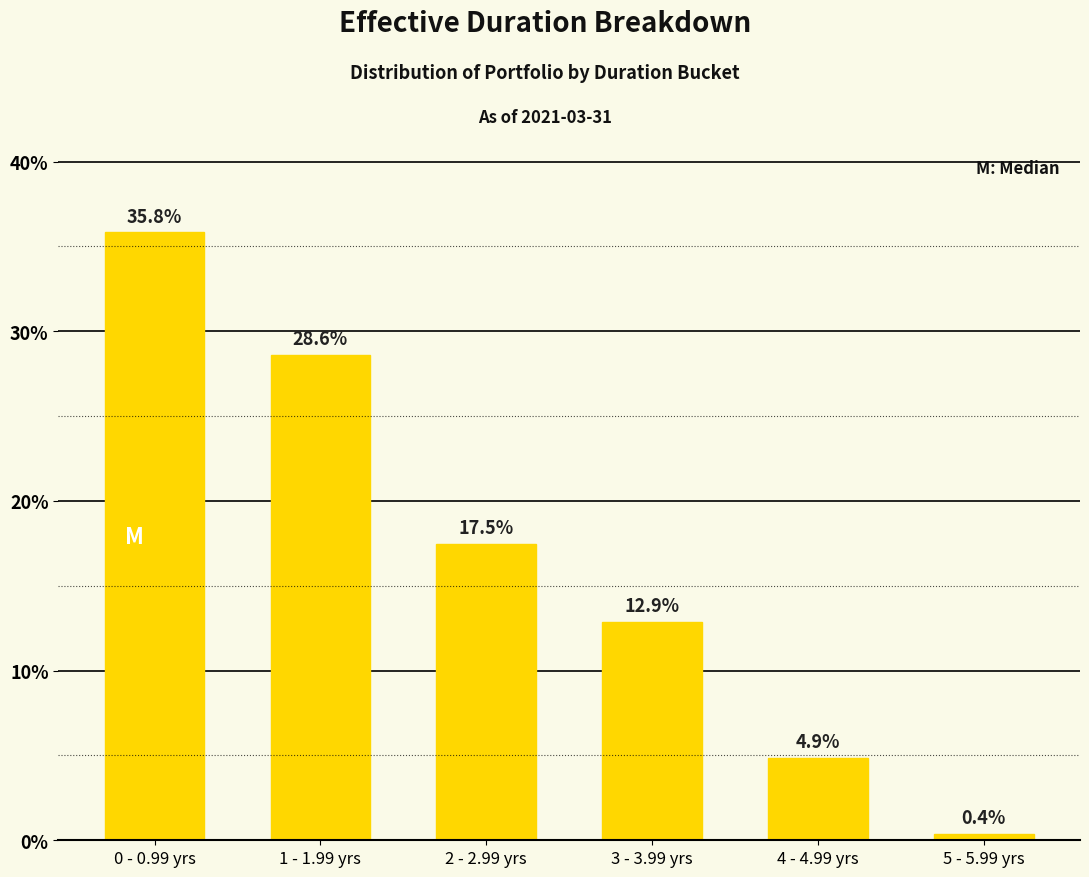

Reading left to right, what are all the values shown in this chart?

35.8	28.6	17.5	12.9	4.9	0.4